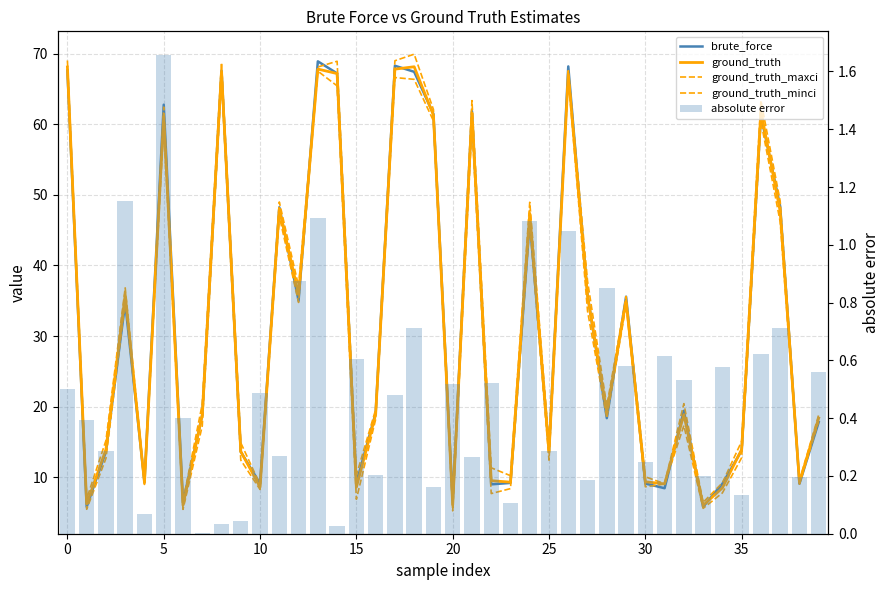

What is the total value across all series at 15?

37.3